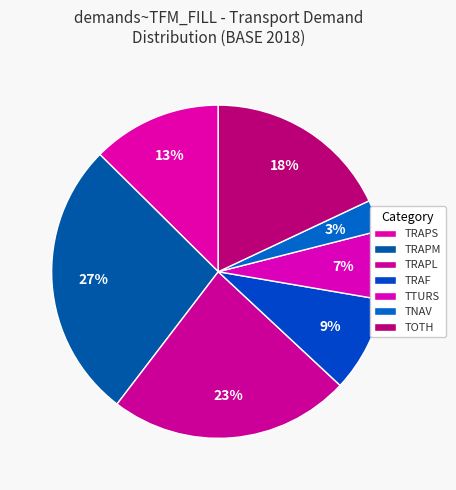

To the nearest percent, what portion does TRAF represent?

9%